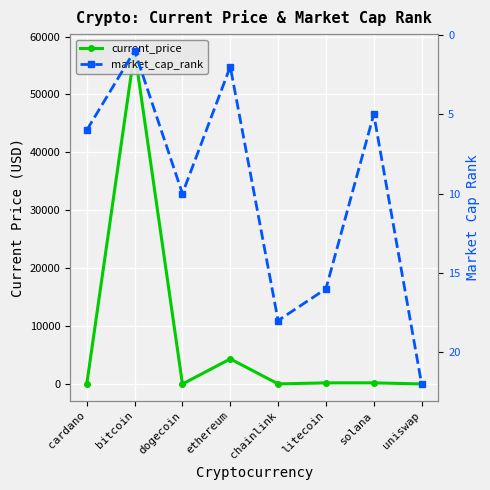

Between ethereum and chainlink, which series saw the biggest shift?

current_price